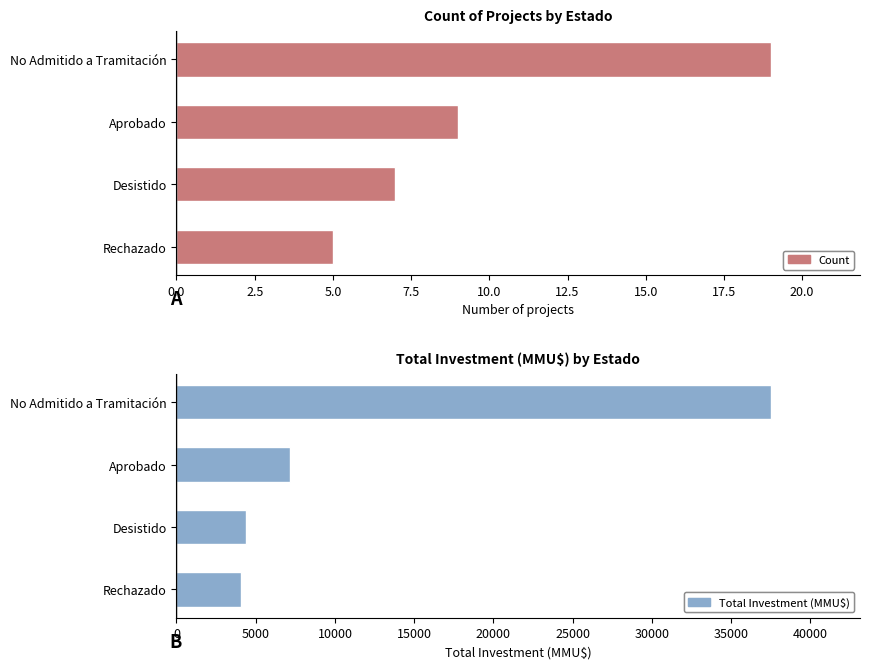

What is the difference between the Total Investment (MMU$) values at No Admitido a Tramitación and Rechazado?

33450